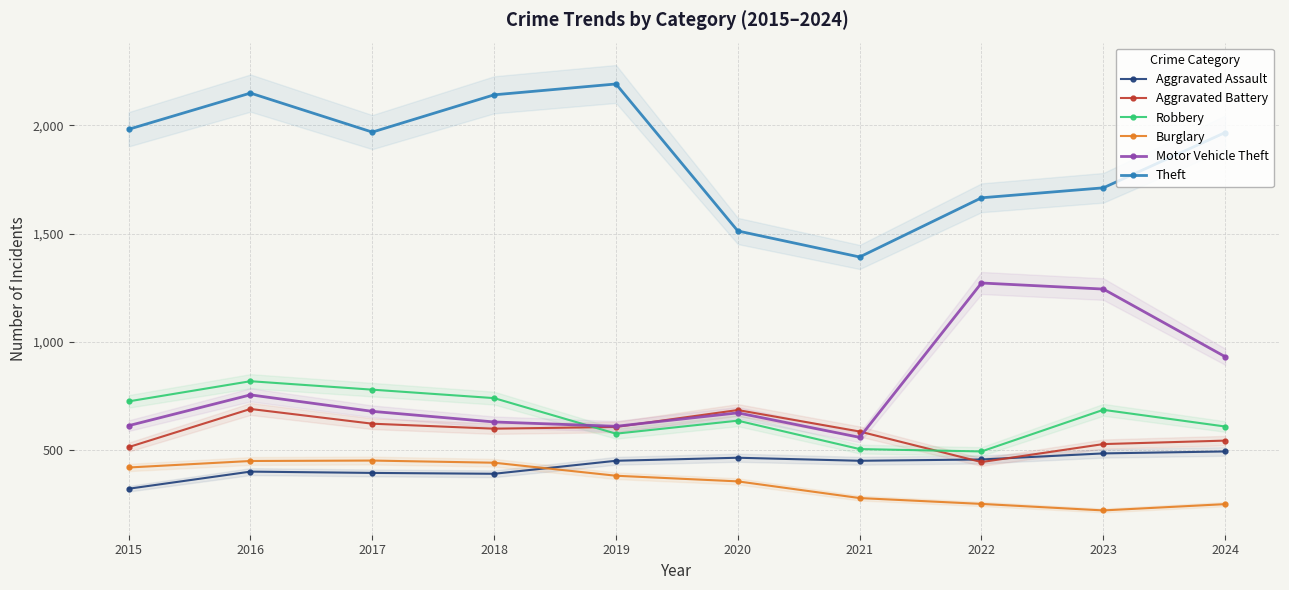

True or false: Theft has a value of 2190 at 2019.

True